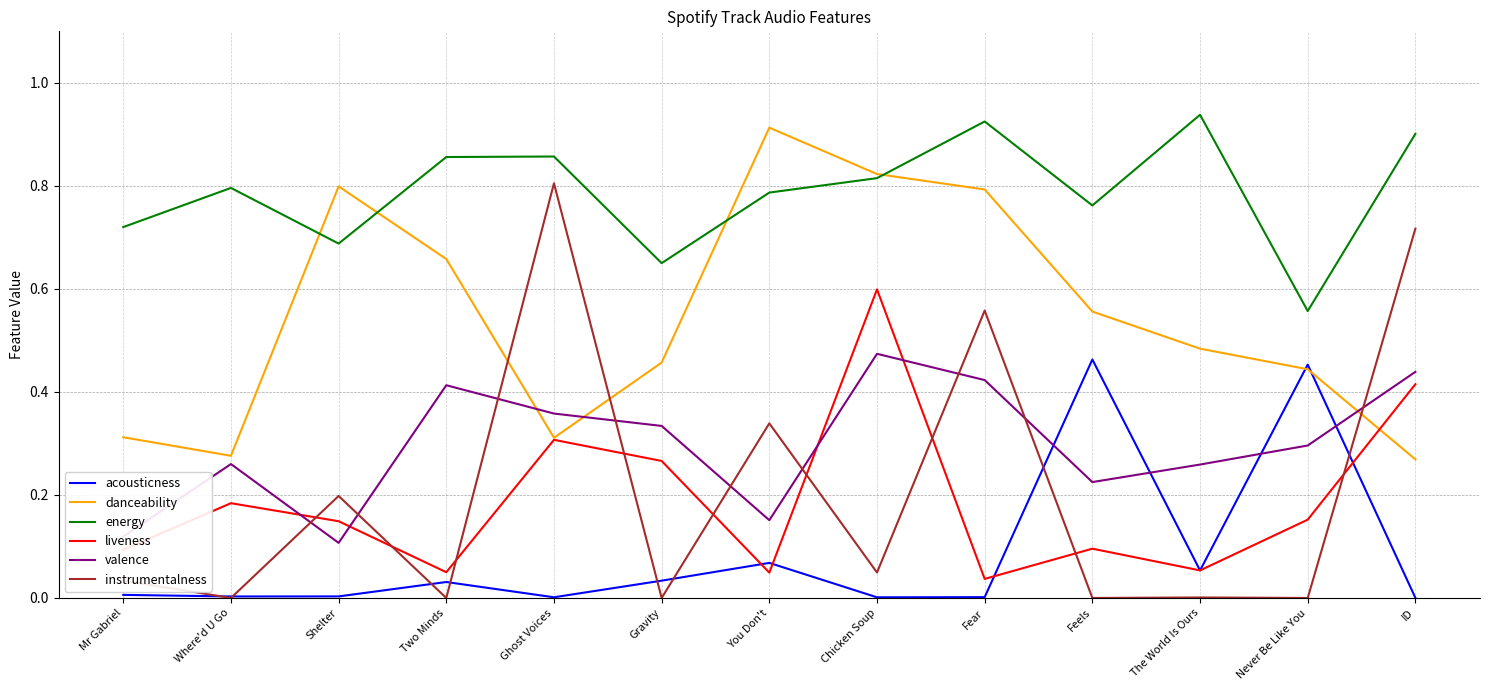

After their last crossing, which series has the higher values: acousticness or liveness?

liveness